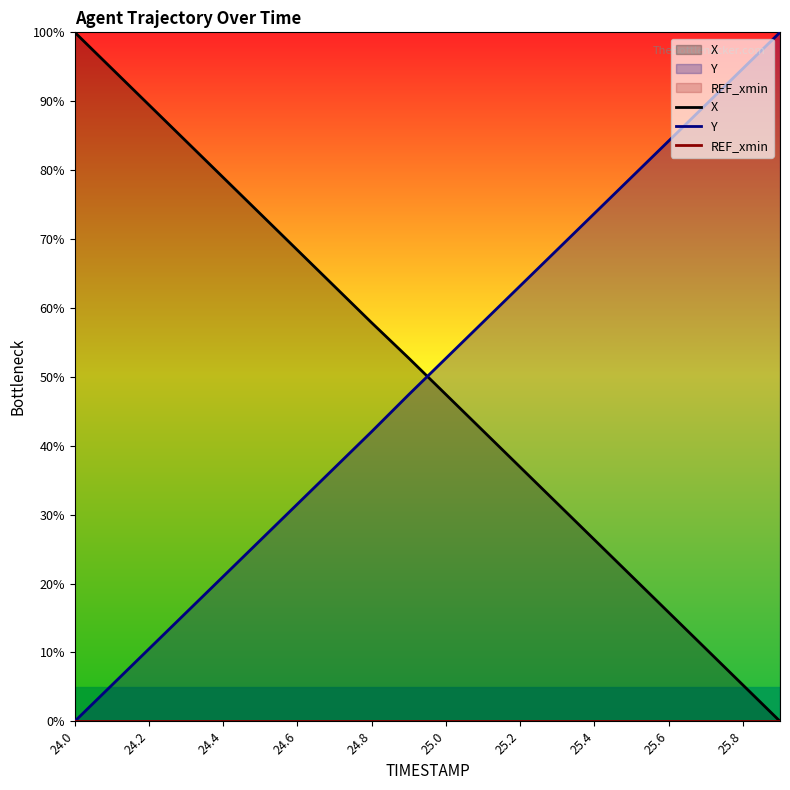

The value of X at 25.0 is 31.4. True or false?

False